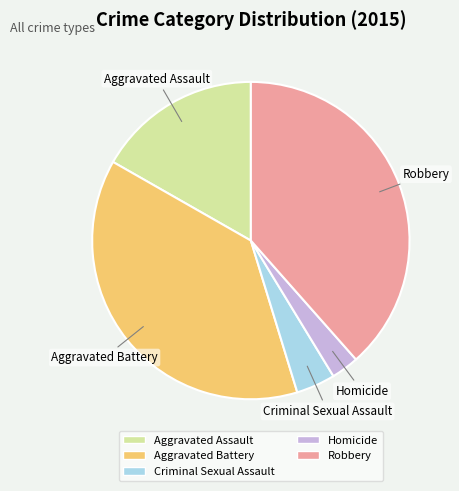

Which slice is the smallest?

Homicide